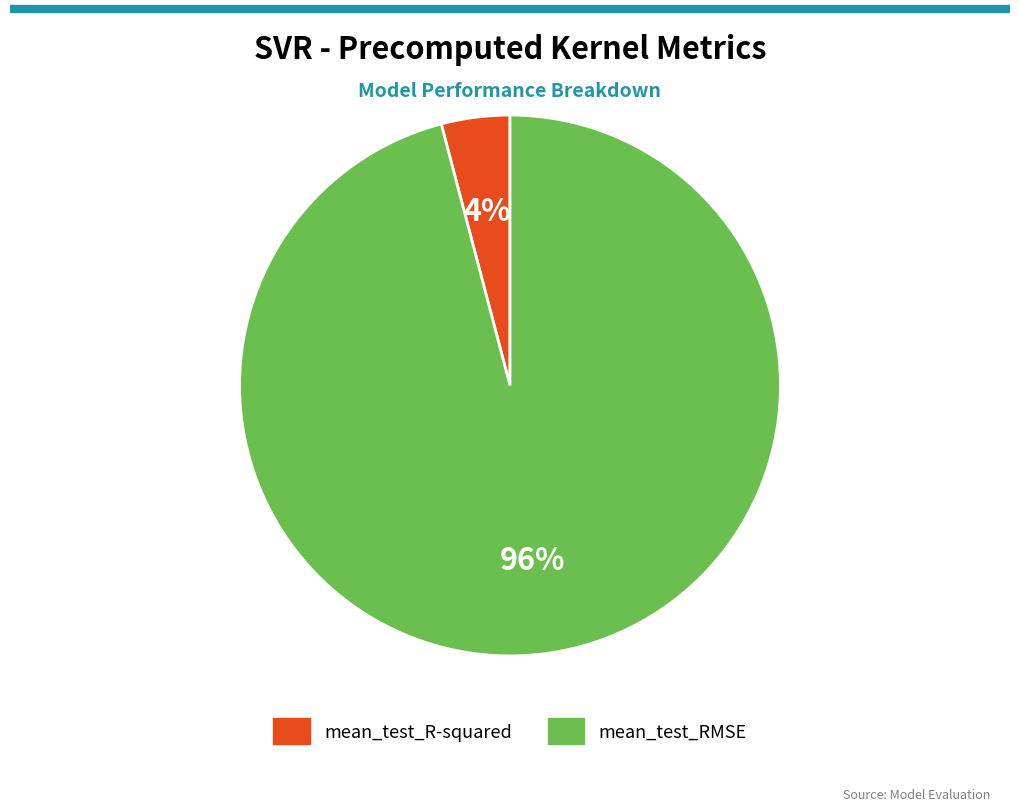

What is the largest slice in the pie chart?

mean_test_RMSE